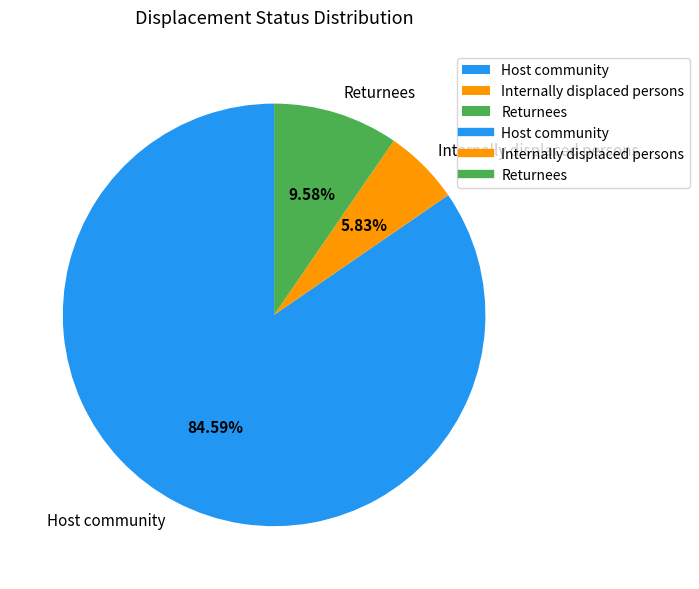

How many segments does this pie chart have?

3